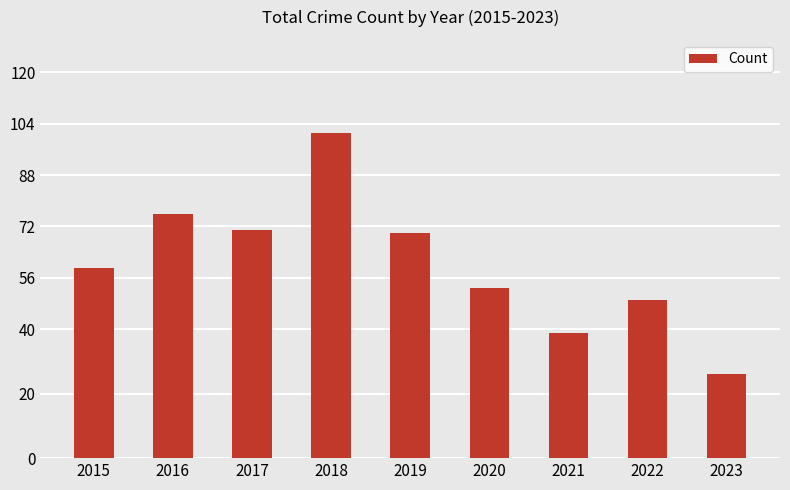

What is the value of the 6th bar from the left?

53